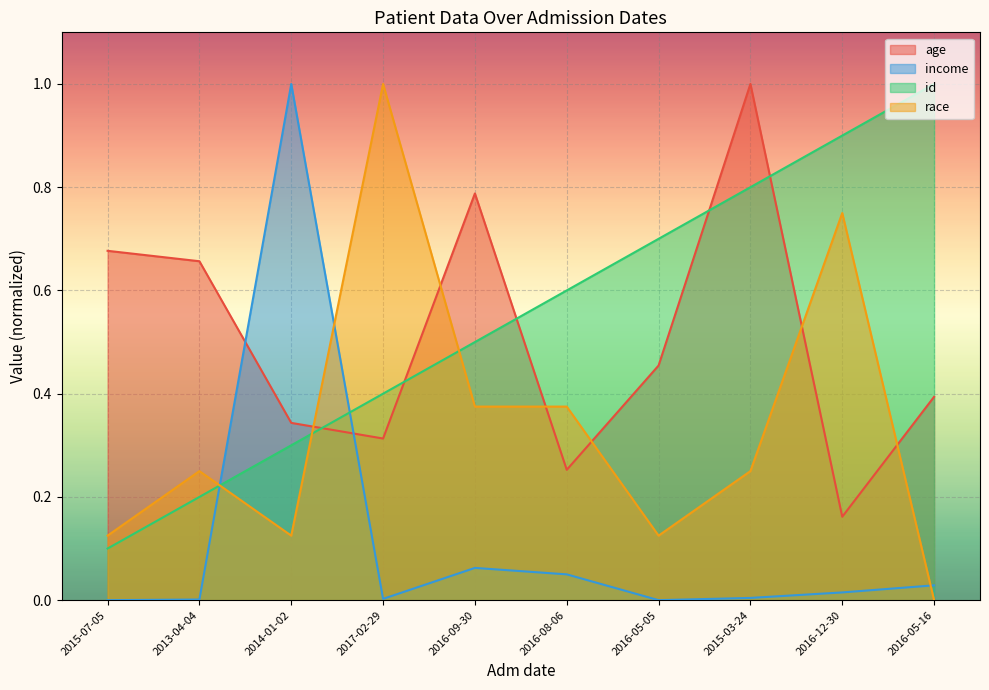

Is the value of income at 2016-05-16 greater than the value of id at 2016-12-30?

No